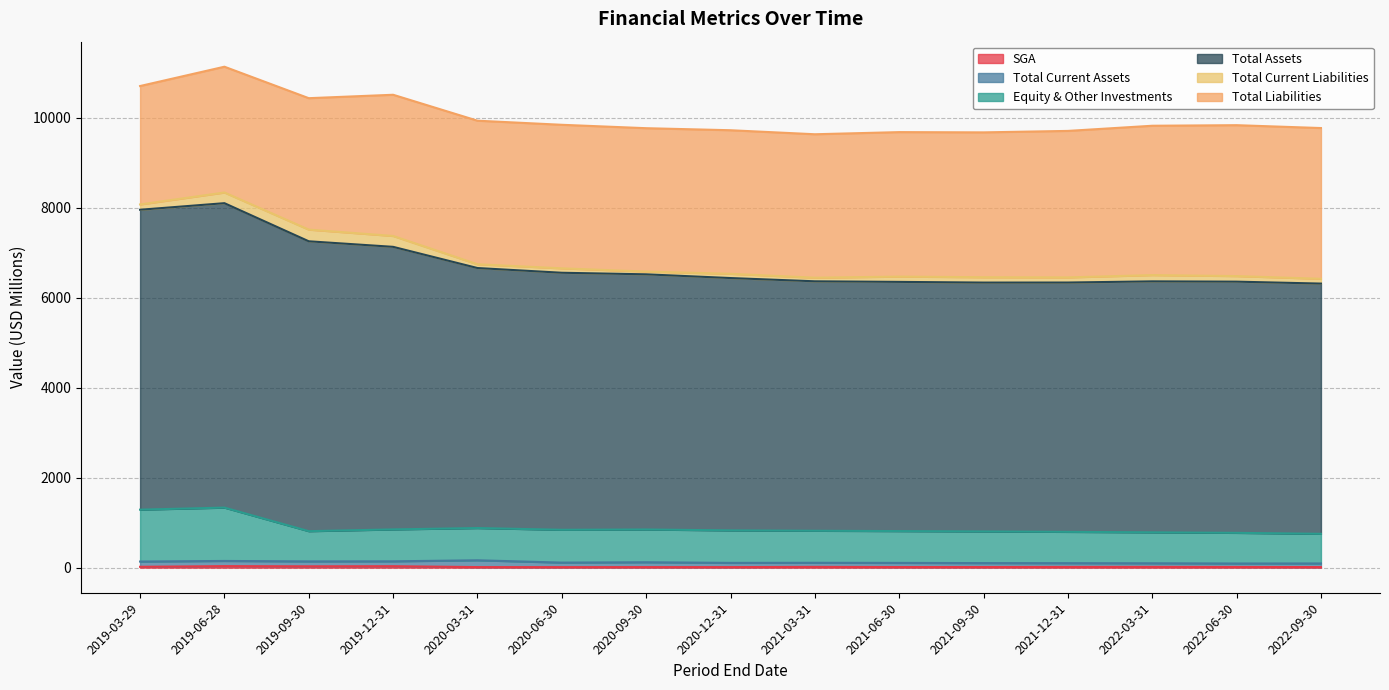

The SGA series shows 34.6 at 2019-06-28. True or false?

True